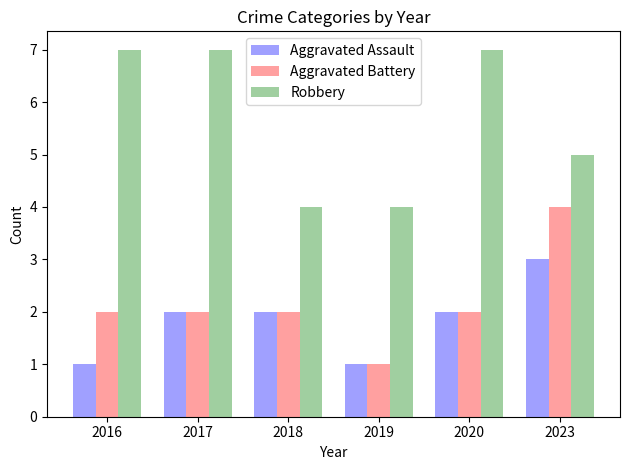

Reading left to right, what are all the values shown in this chart?

Aggravated Assault: 2016=1	2017=2	2018=2	2019=1	2020=2	2023=3
Aggravated Battery: 2016=2	2017=2	2018=2	2019=1	2020=2	2023=4
Robbery: 2016=7	2017=7	2018=4	2019=4	2020=7	2023=5